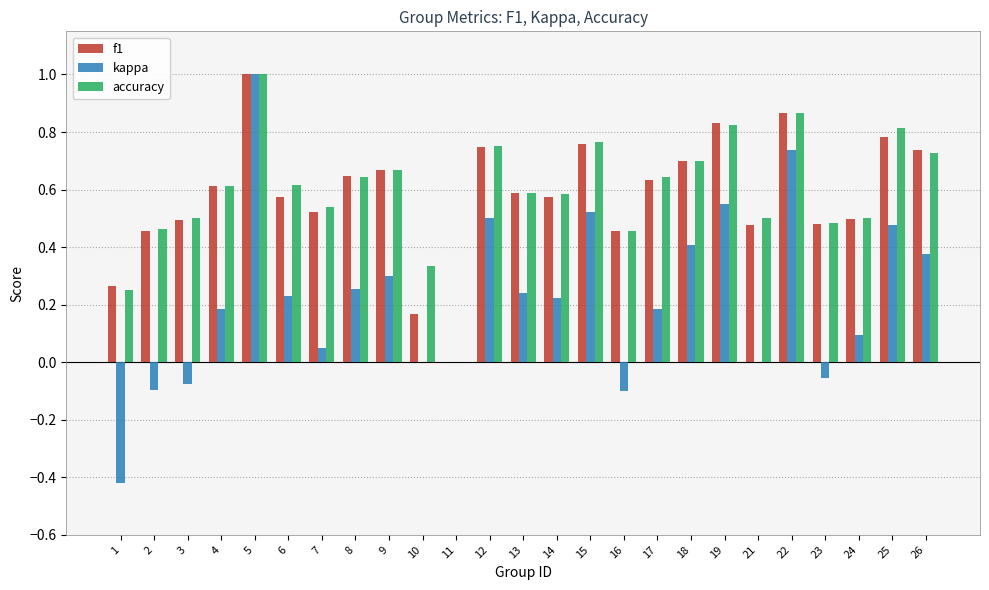

What is the sum of all accuracy values?

14.8